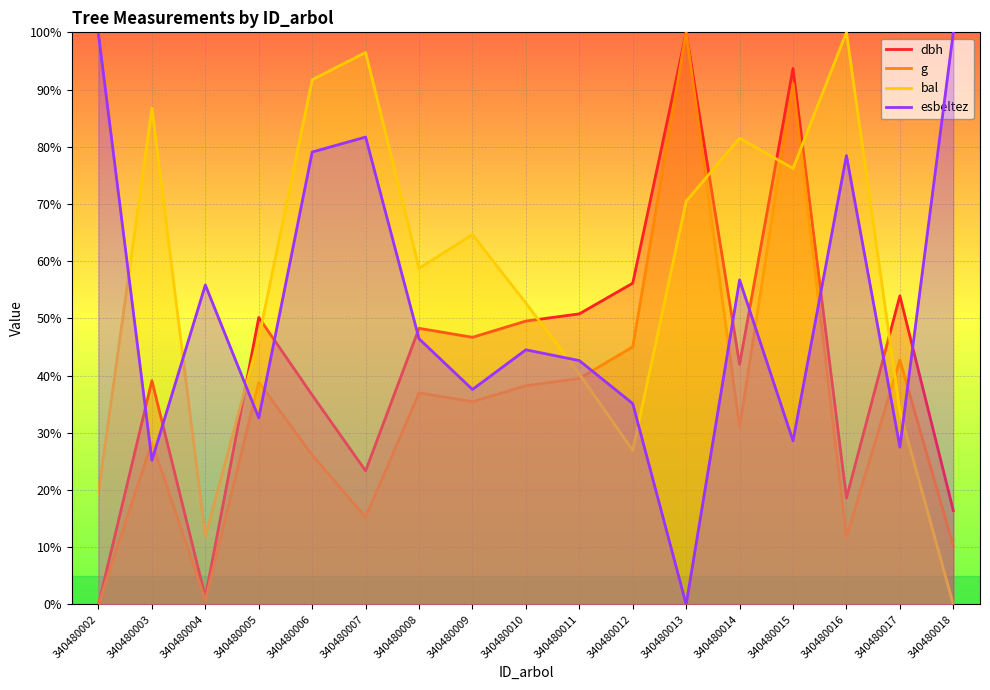

What is the spread (max minus min) of values at 340480018?

100.0